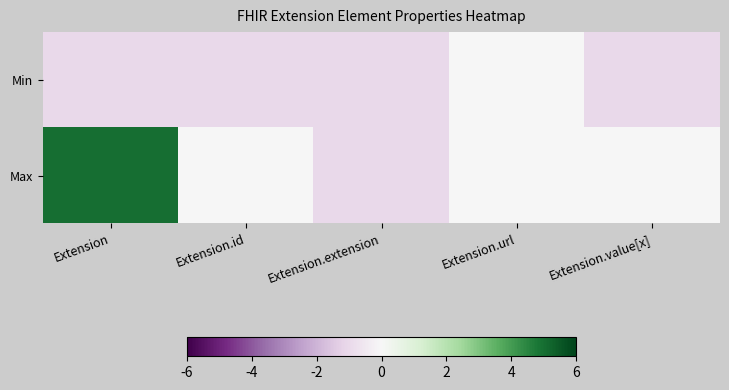

What is the greatest value displayed?

5